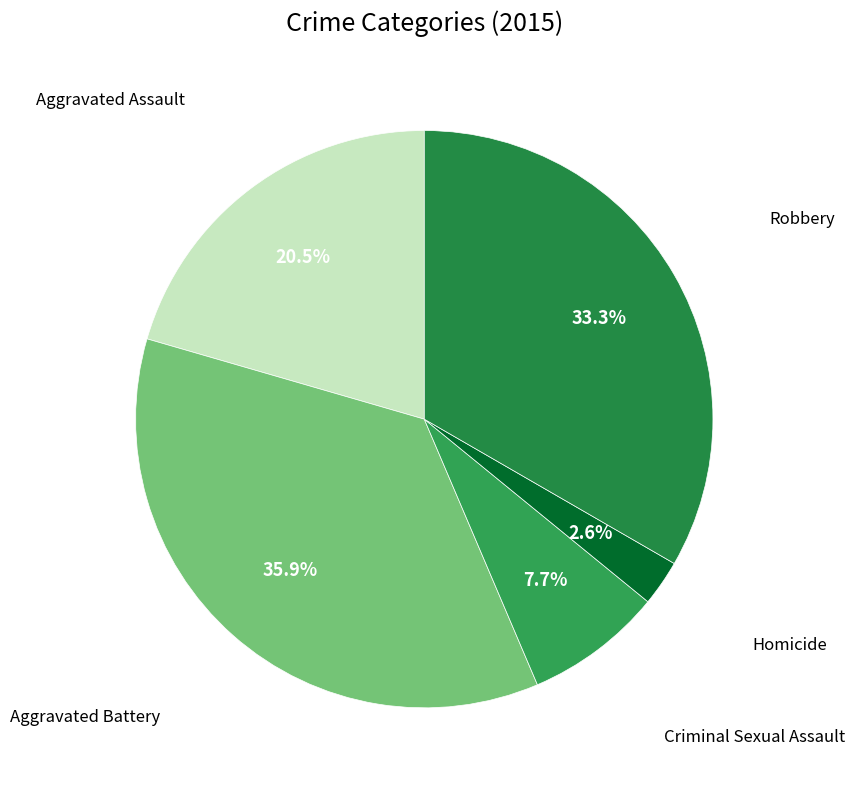

How many slices are in this pie chart?

5